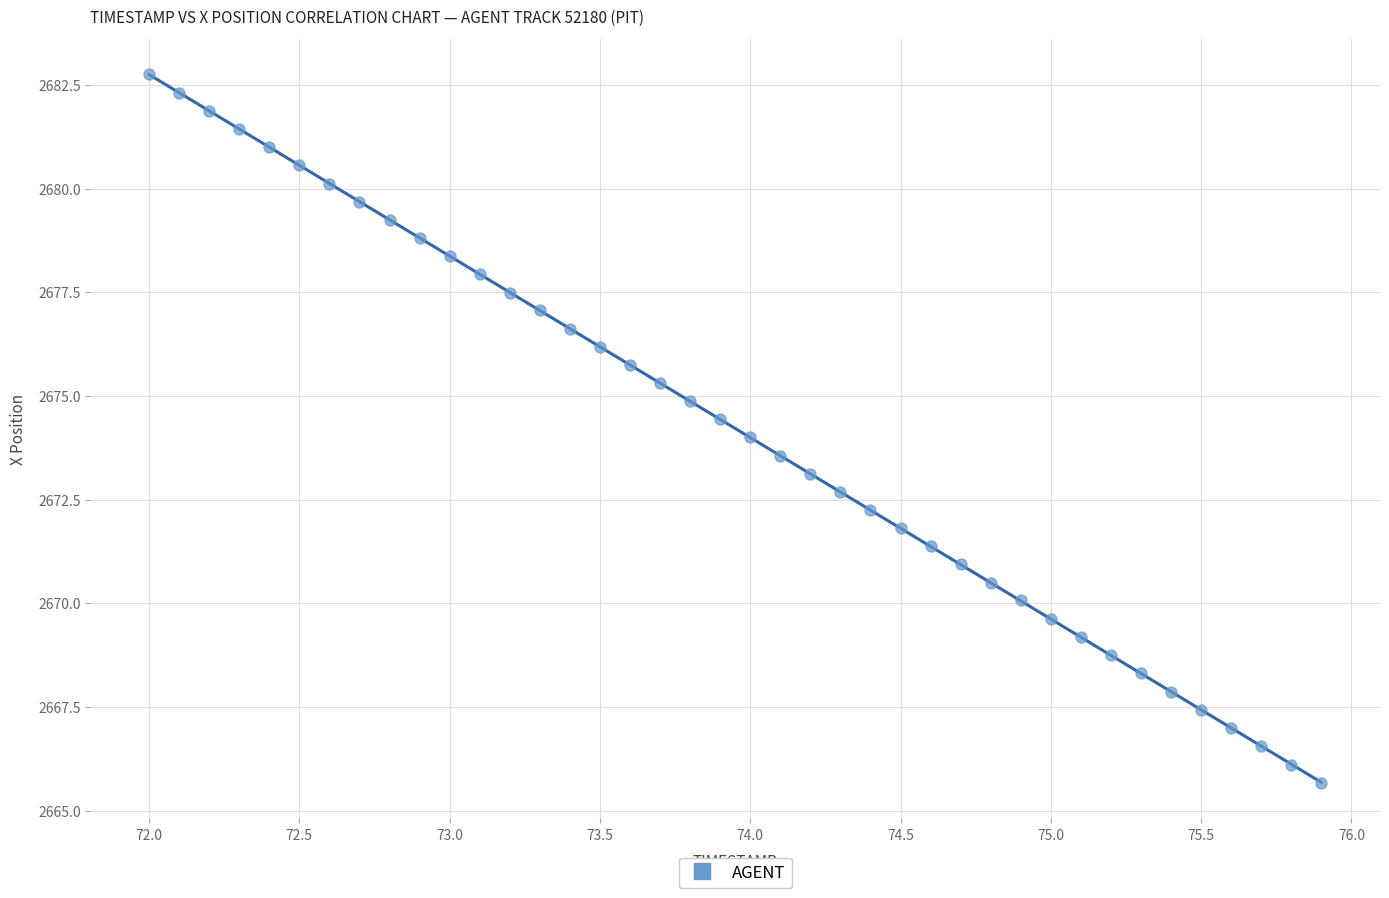

What is the range of Y values (max minus min)?

17.1